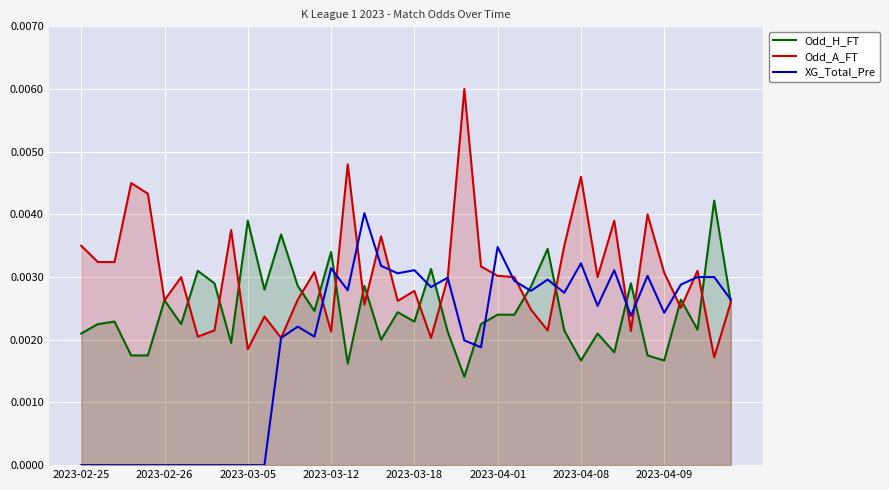

What are all the series names shown in the legend?

Odd_H_FT, Odd_A_FT, XG_Total_Pre